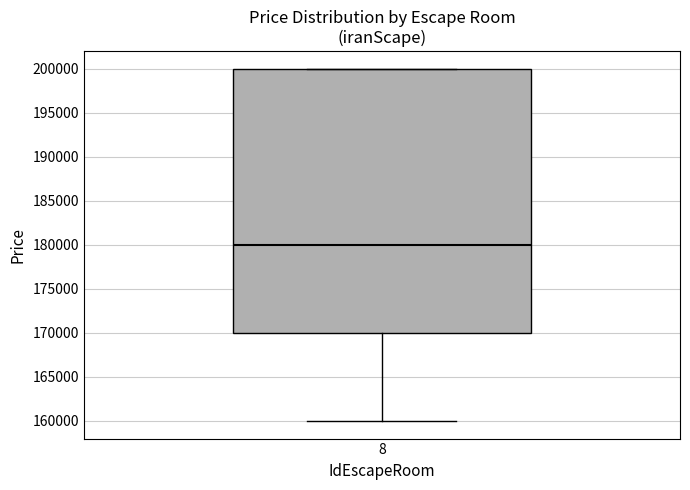

Where is the upper edge of the box at x = 8 on the y-axis? The values are not printed on the chart, so give them approximately, as read against the axis.

200000